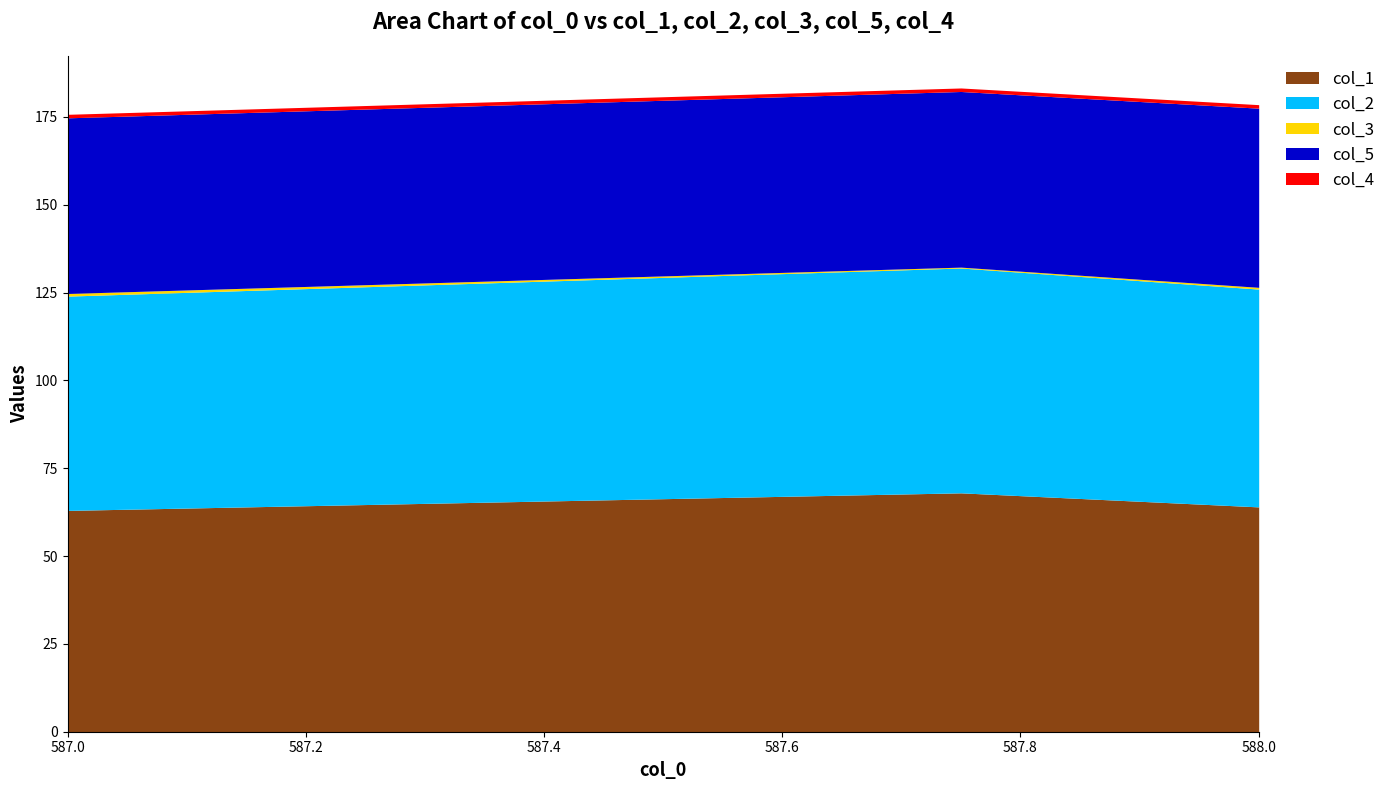

At how many categories does at least one series exceed 42?

3